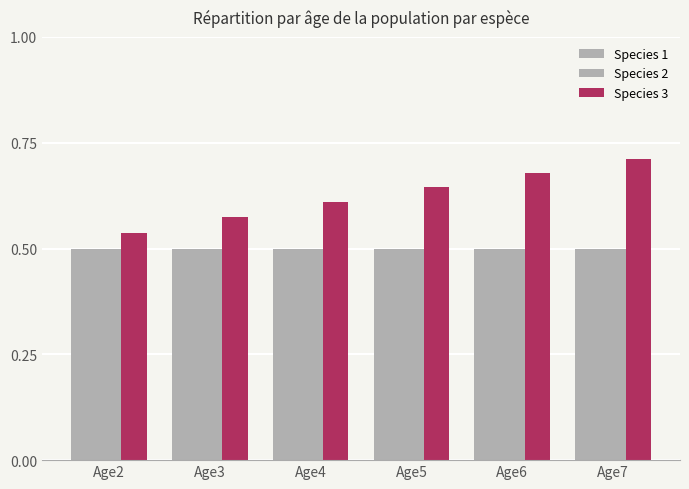

Which has a higher value, Age6 or Age4?

Age6